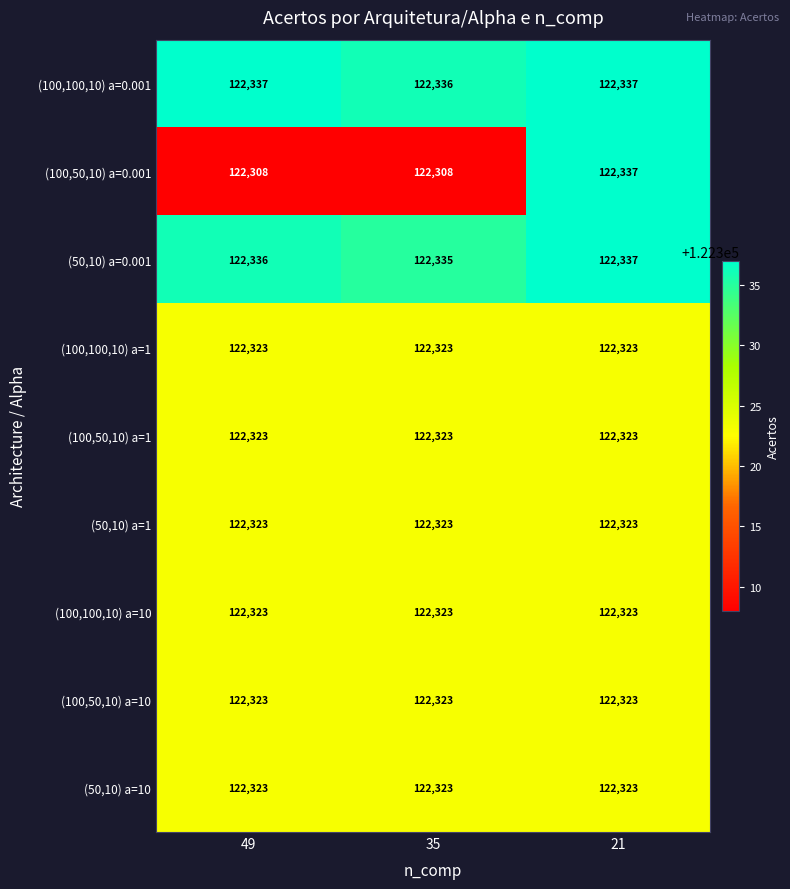

What is the lowest value of the (50,10) a=10 series?

122323